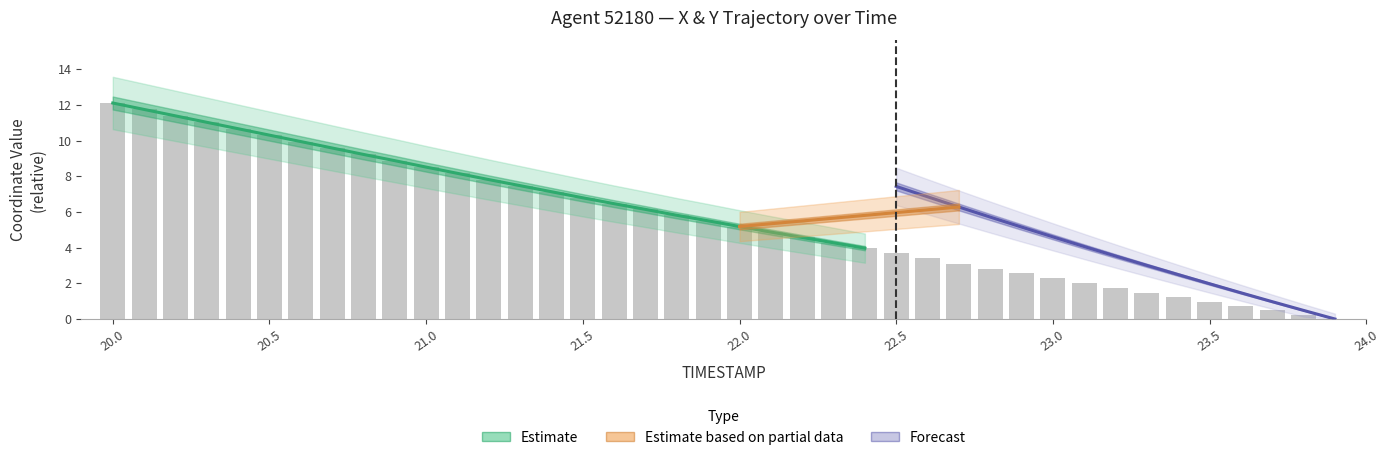

What is the greatest value displayed?

12.1